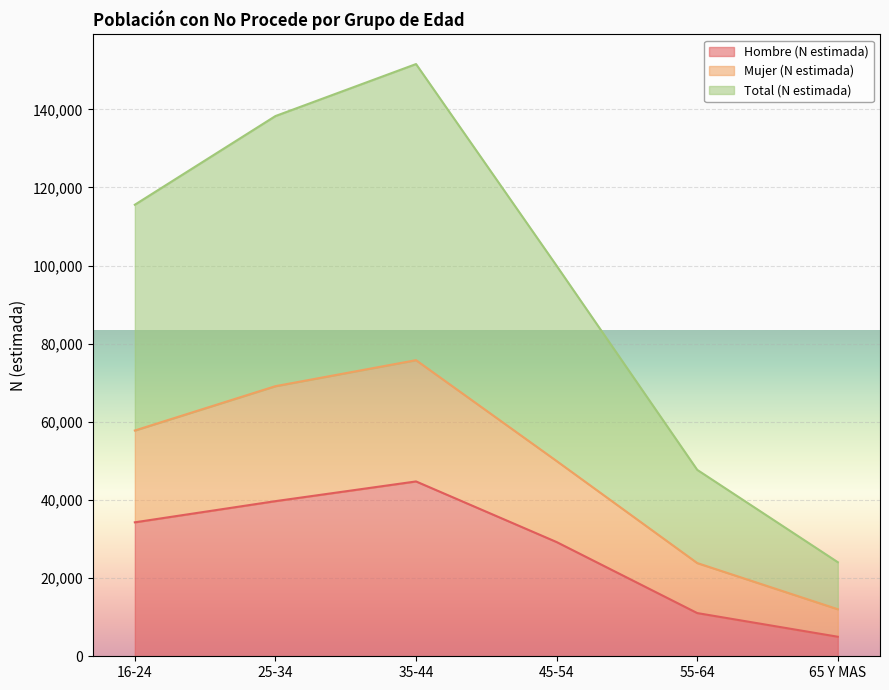

True or false: Mujer (N estimada) has a value of 69136 at 25-34.

True